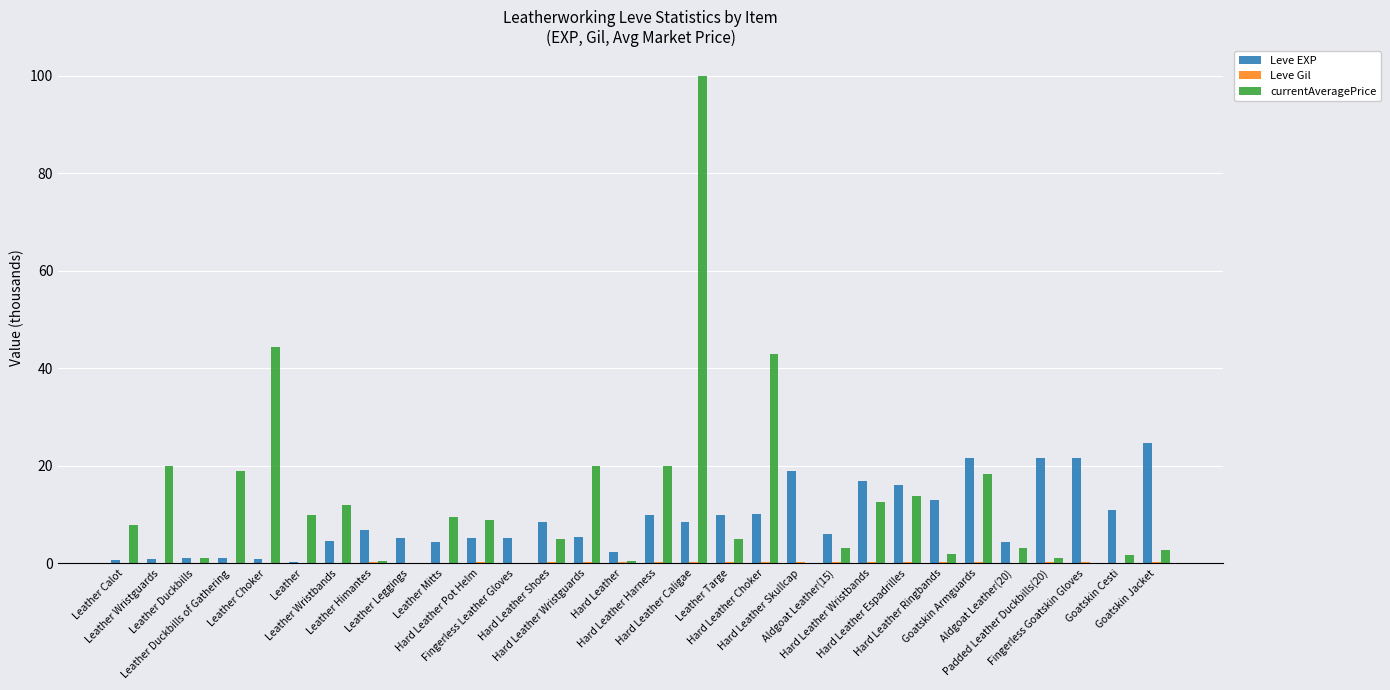

What is the label of the 3rd bar from the right?

Fingerless Goatskin Gloves